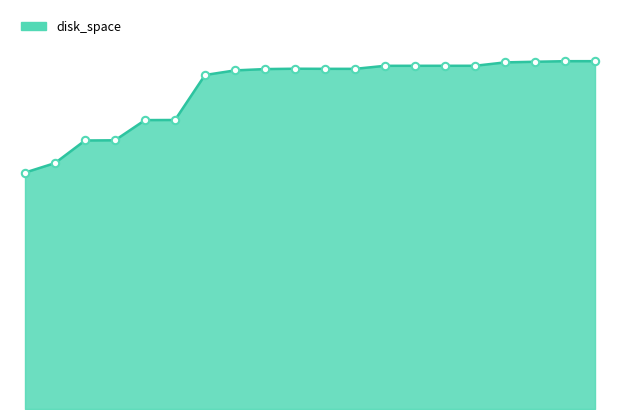

Is this an area chart (filled region under the line)?

Yes